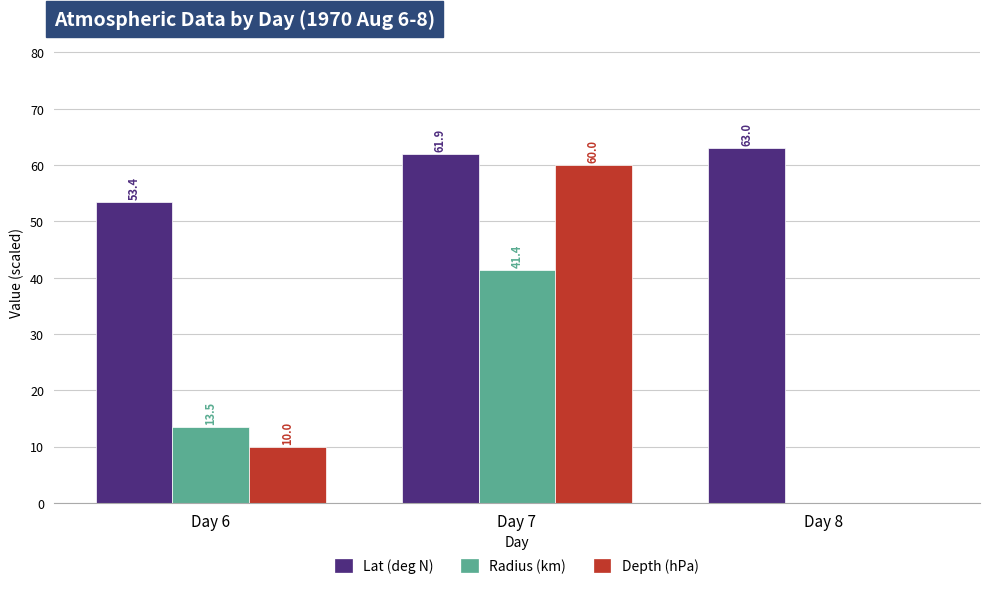

Where does the Lat (deg N) series first go above 61?

Day 7